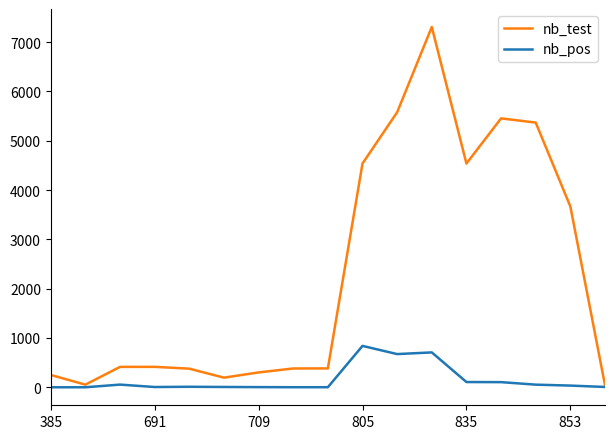

What is the maximum value shown in the chart?

7306